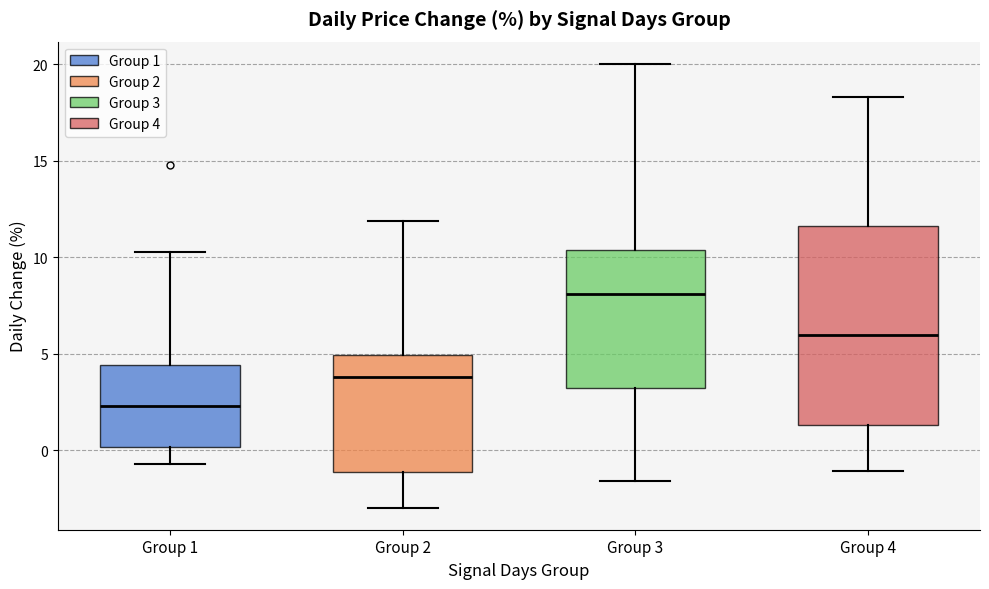

Reading left to right, transcribe this box plot: for each box, give where its median line is, the range the box spans, and where its two whiskers end, as read against the y-axis. The values are not printed on the chart, so give them approximately, as read against the axis.

Group 1: median 2.5, box 0.0 to 4.5, whiskers -0.5 to 10.5
Group 2: median 4.0, box -1.0 to 5.0, whiskers -3.0 to 12.0
Group 3: median 8.0, box 3.0 to 10.5, whiskers -1.5 to 20.0
Group 4: median 6.0, box 1.5 to 11.5, whiskers -1.0 to 18.5